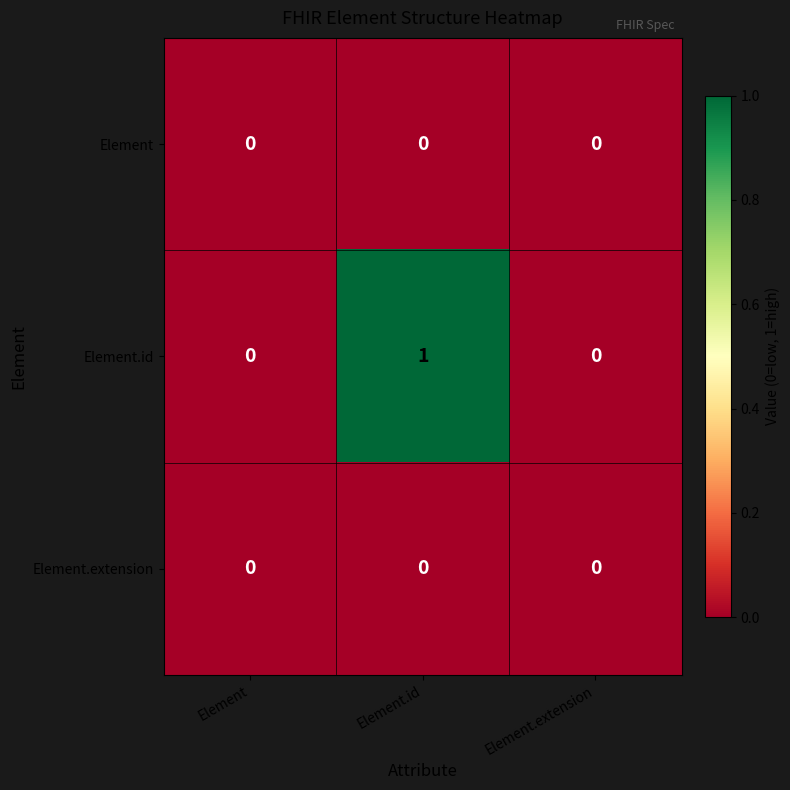

True or false: Element.extension has a value of 0 at Element.

True